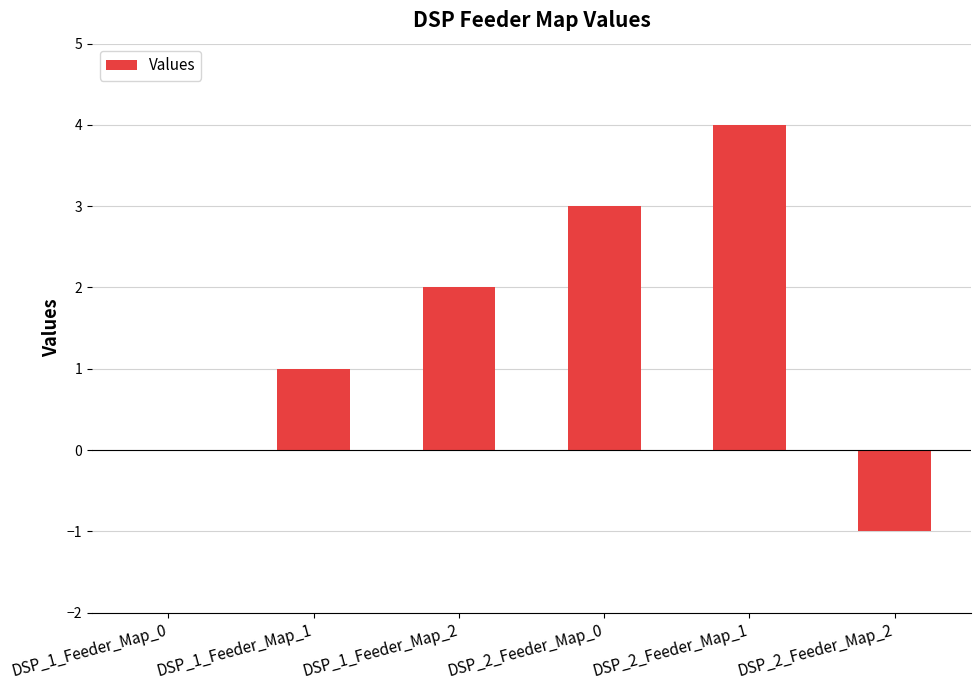

Count the number of data series in this chart.

1